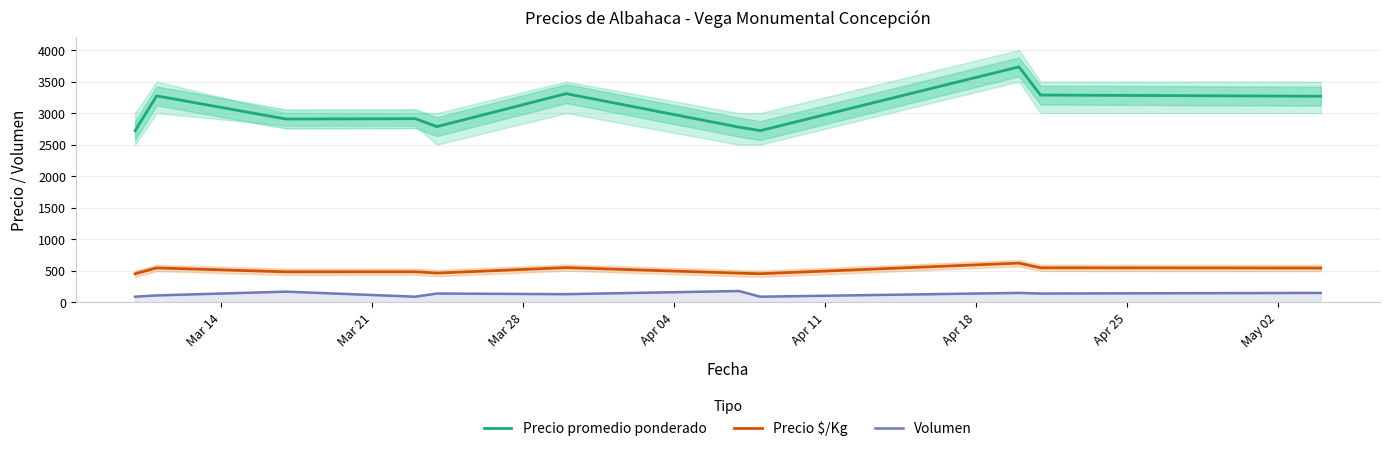

True or false: Volumen and Precio $/Kg intersect in this chart.

False